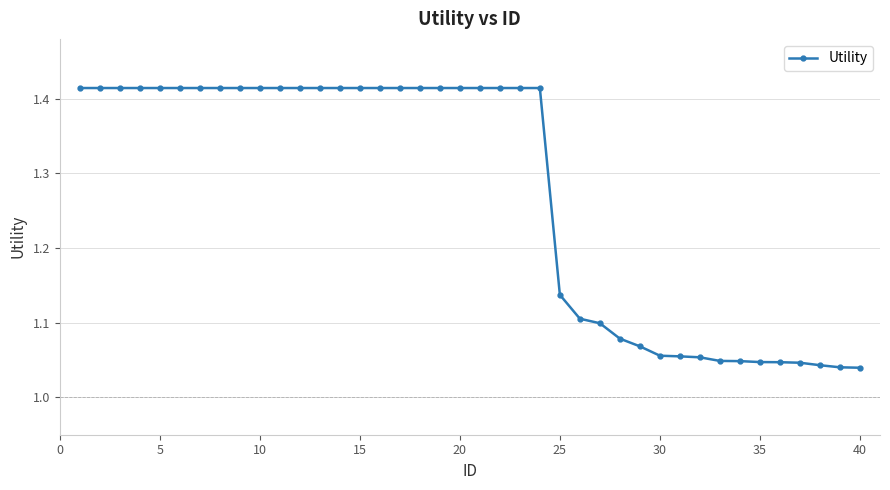

Is this an area chart (filled region under the line)?

No